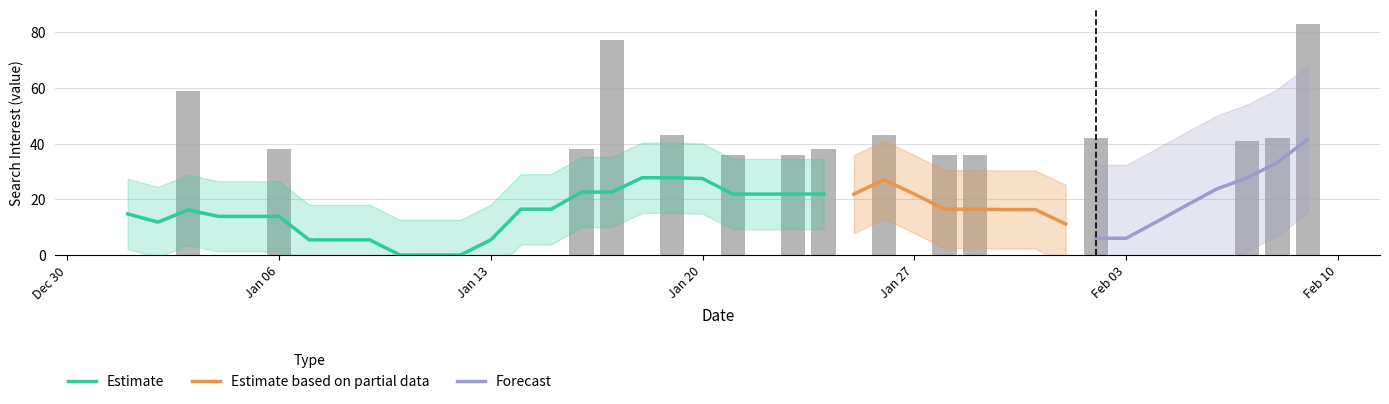

How many values exceed 0?

15